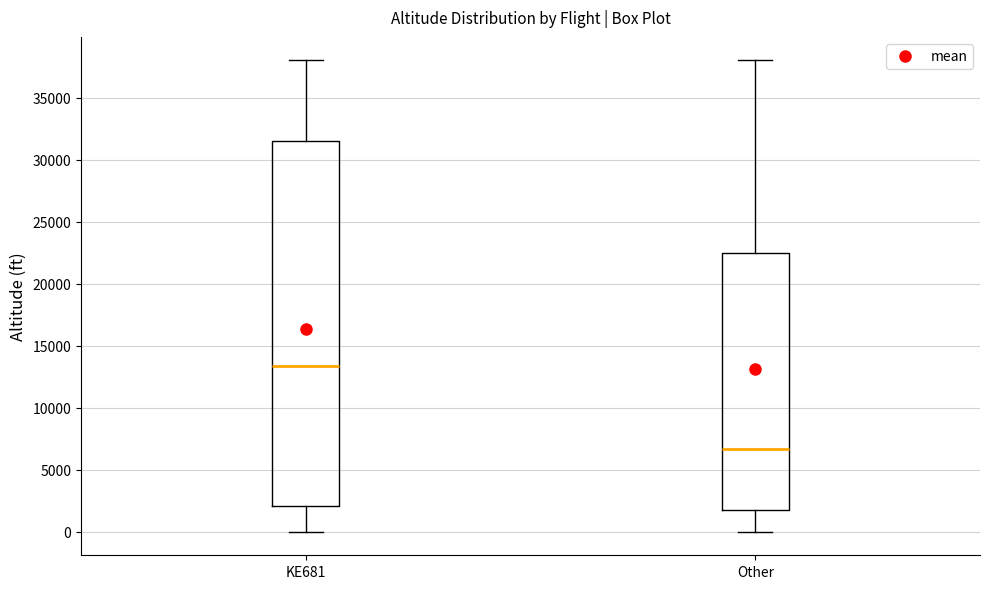

Reading left to right, read every box against the y-axis: the position of its median line, the range the box covers, and the ends of its whiskers. The values are not printed on the chart, so give them approximately, as read against the axis.

KE681: median 13500, box 2000 to 31500, whiskers 0 to 38000
Other: median 6500, box 1500 to 22500, whiskers 0 to 38000